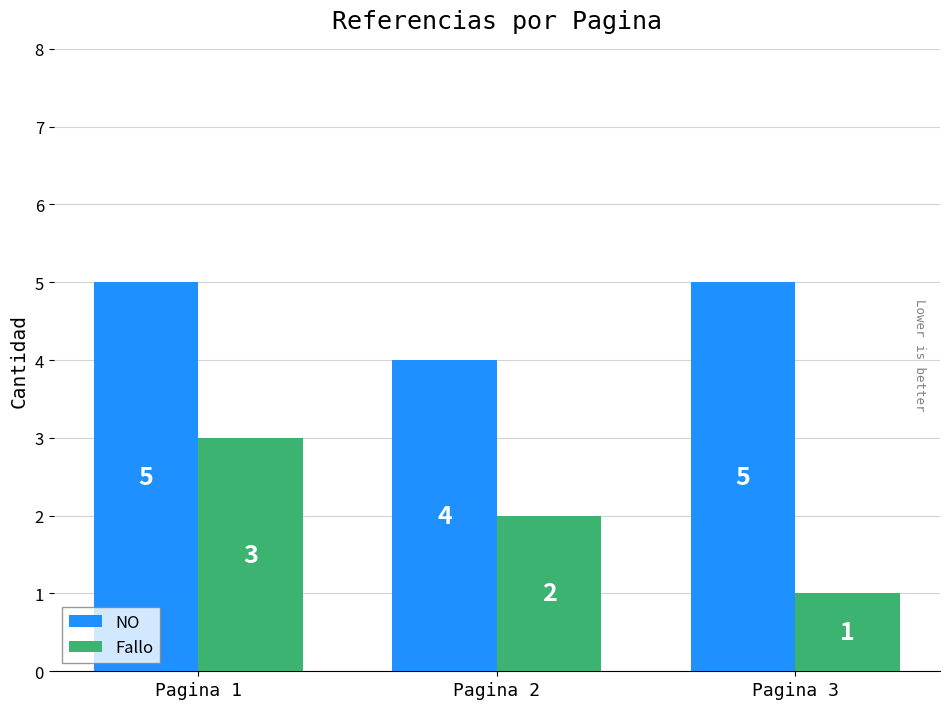

What is the maximum value for Fallo?

3